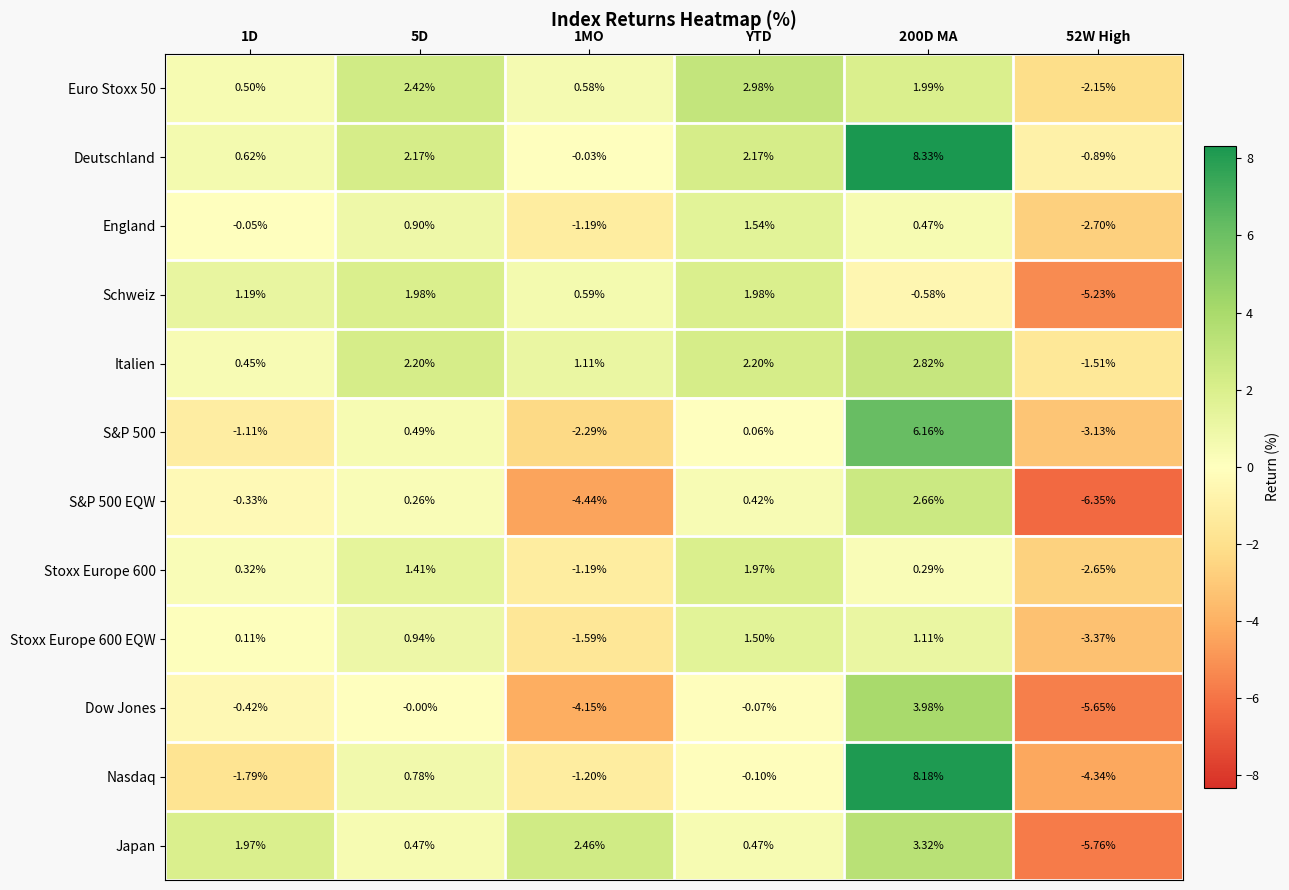

Which series has the largest range (max minus min)?

Nasdaq